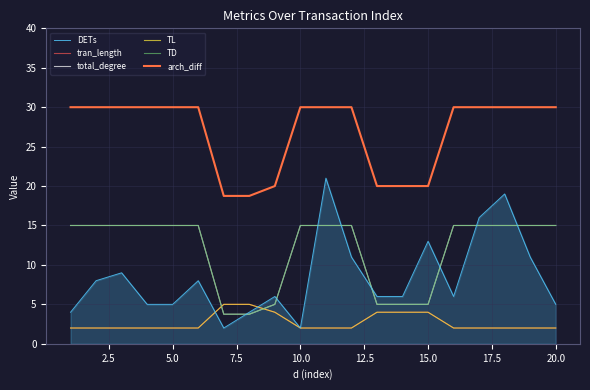

Reading right to left, what are all the values shown in this chart?

DETs: 5.0	11.0	19.0	16.0	6.0	13.0	6.0	6.0	11.0	21.0	2.0	6.0	4.0	2.0	8.0	5.0	5.0	9.0	8.0	4.0
tran_length: 2.0	2.0	2.0	2.0	2.0	4.0	4.0	4.0	2.0	2.0	2.0	4.0	5.0	5.0	2.0	2.0	2.0	2.0	2.0	2.0
total_degree: 15.0	15.0	15.0	15.0	15.0	5.0	5.0	5.0	15.0	15.0	15.0	5.0	3.8	3.8	15.0	15.0	15.0	15.0	15.0	15.0
TL: 2.0	2.0	2.0	2.0	2.0	4.0	4.0	4.0	2.0	2.0	2.0	4.0	5.0	5.0	2.0	2.0	2.0	2.0	2.0	2.0
TD: 15.0	15.0	15.0	15.0	15.0	5.0	5.0	5.0	15.0	15.0	15.0	5.0	3.8	3.8	15.0	15.0	15.0	15.0	15.0	15.0
arch_diff: 30.0	30.0	30.0	30.0	30.0	20.0	20.0	20.0	30.0	30.0	30.0	20.0	18.8	18.8	30.0	30.0	30.0	30.0	30.0	30.0